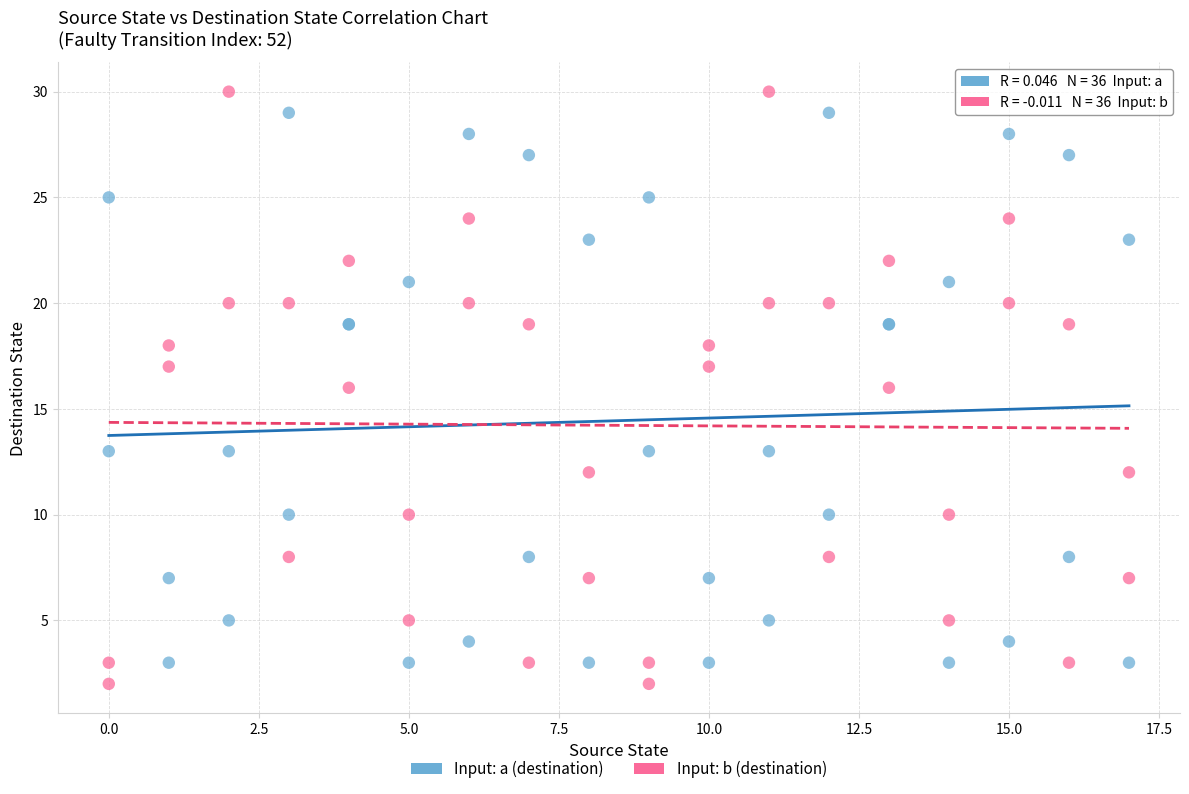

What is the X range (max minus min) for the scatter plot?

17